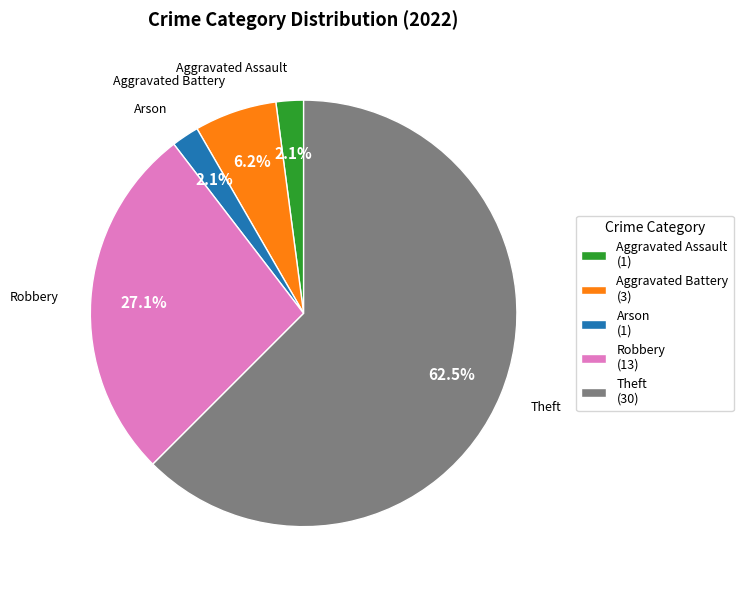

Approximately how many times larger is the value at Arson (1) compared to Aggravated Battery (3)?

0.3